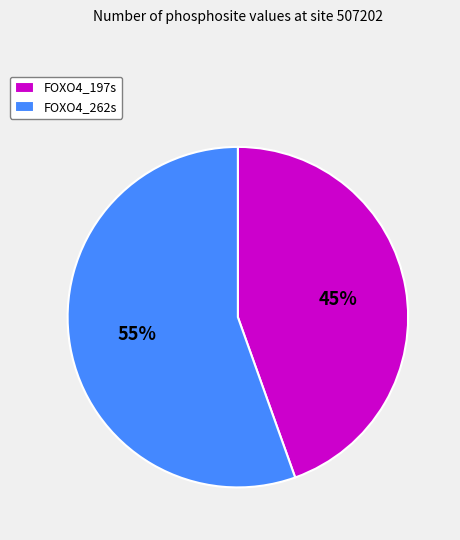

True or false: FOXO4_197s accounts for 45% of the total.

True